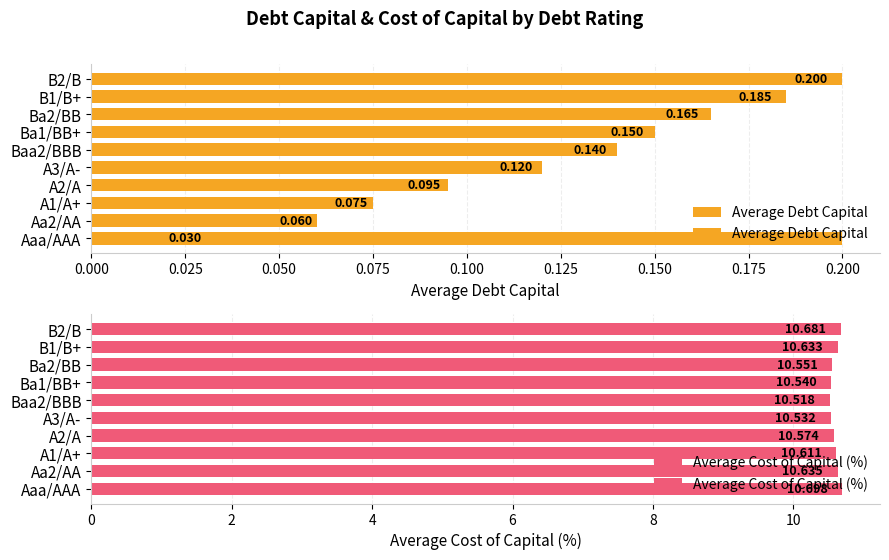

How many categories are shown in the chart?

10